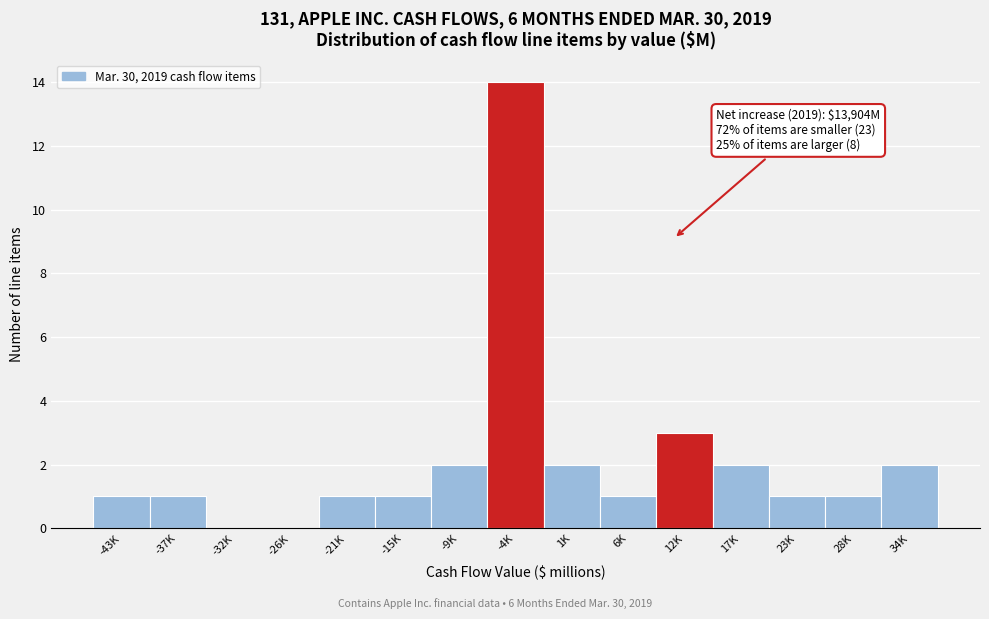

Reading right to left, transcribe all the data shown in this chart.

34K=2	28K=1	23K=1	17K=2	12K=3	6K=1	1K=2	-4K=14	-9K=2	-15K=1	-21K=1	-26K=0	-32K=0	-37K=1	-43K=1